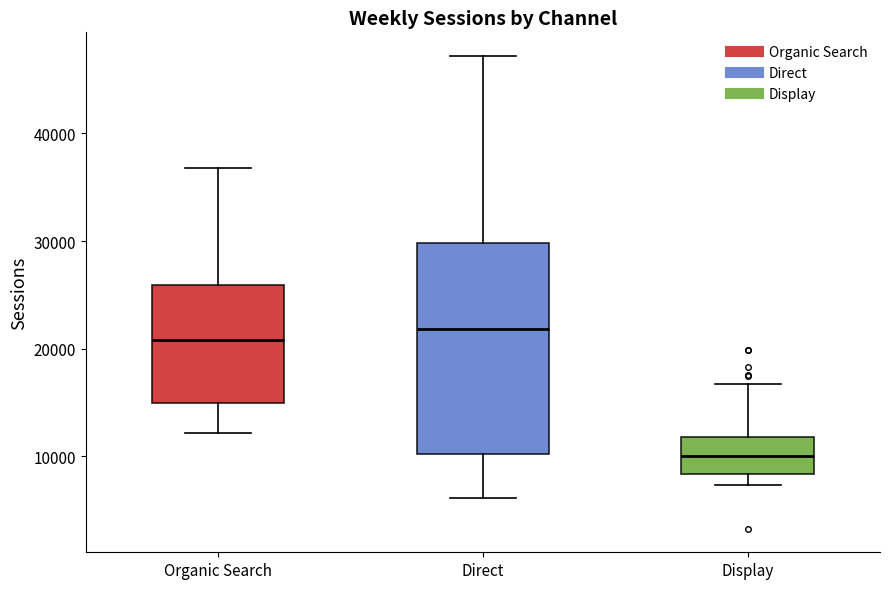

Which box is the tallest, from its lower edge to its upper edge?

Direct